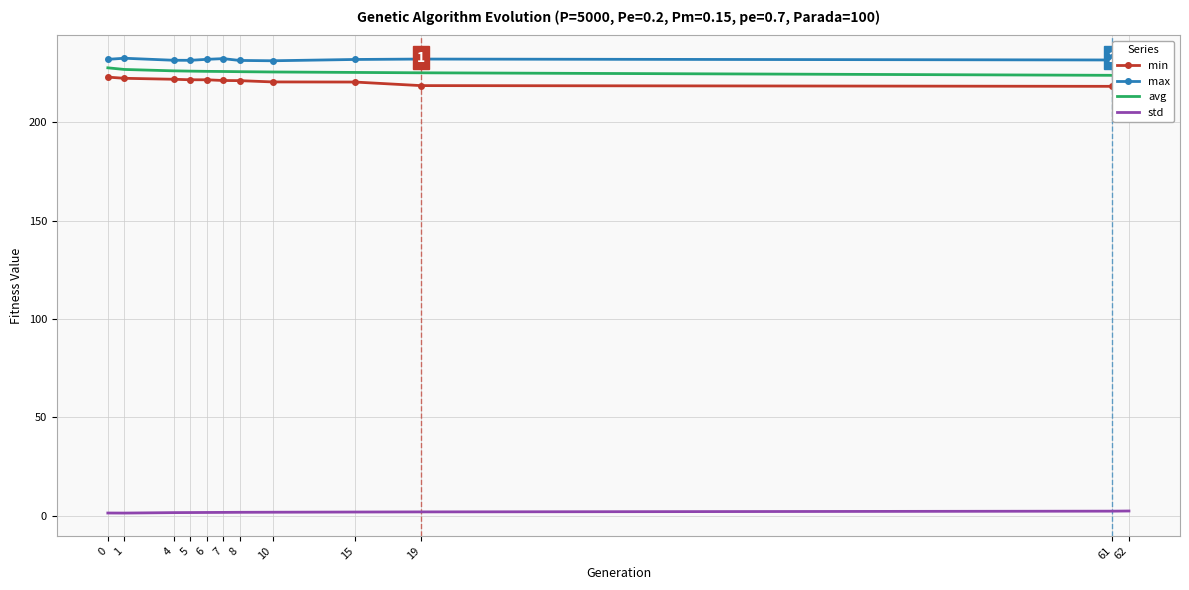

Between 10 and 62, which series saw the biggest shift?

min